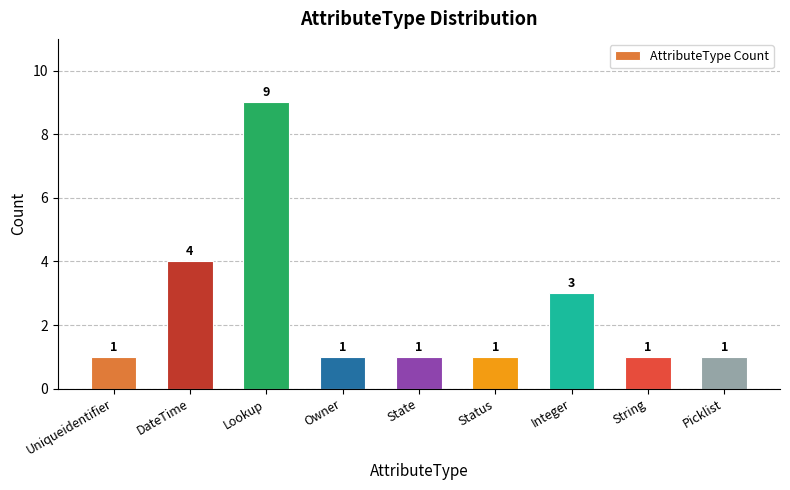

What is the smallest value displayed?

1